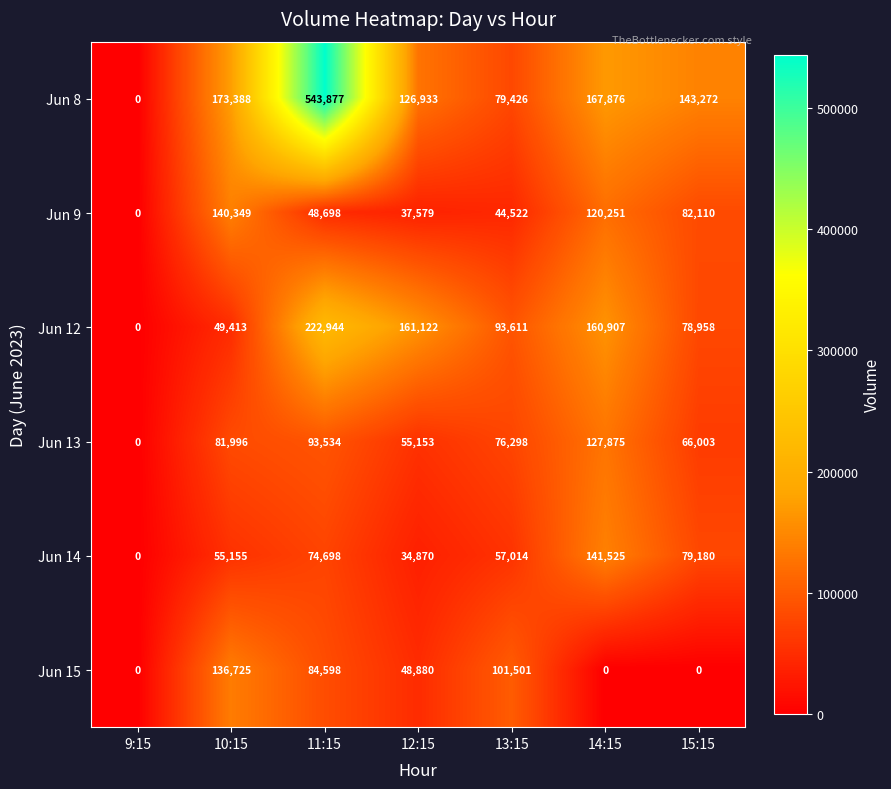

What is the difference between the maximum and minimum values in the Jun 13 series?

127875